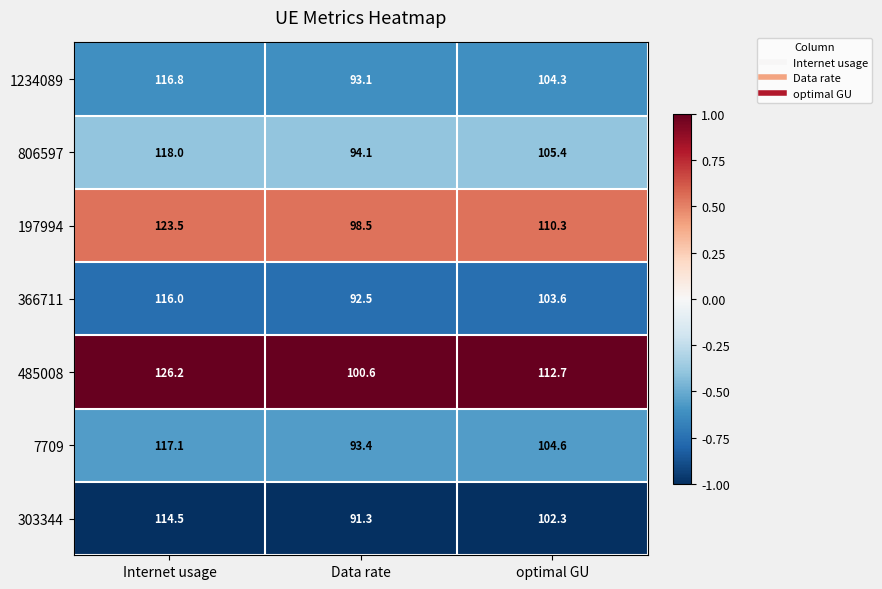

The 366711 series shows 116.0 at Internet usage. True or false?

True